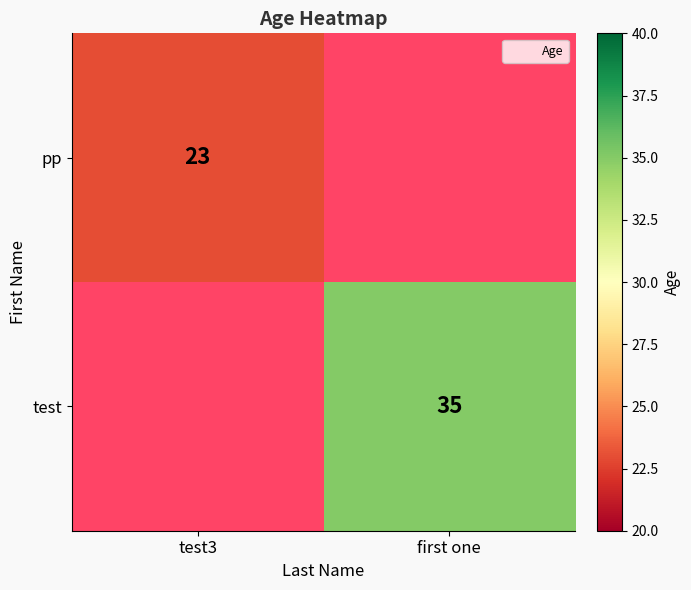

Is the value of pp at test3 greater than the value of test at first one?

No